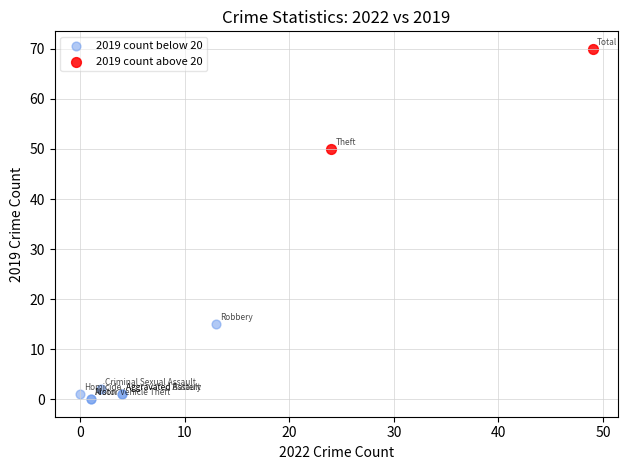

What are all the series names shown in the legend?

2019 count below 20, 2019 count above 20